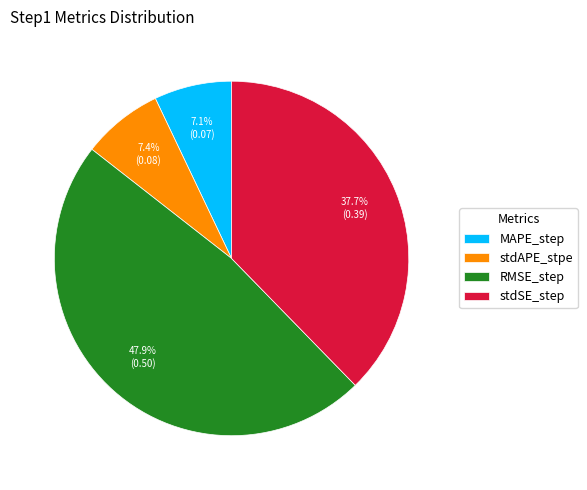

To the nearest percent, what is the difference between the largest and smallest slice percentages?

41%